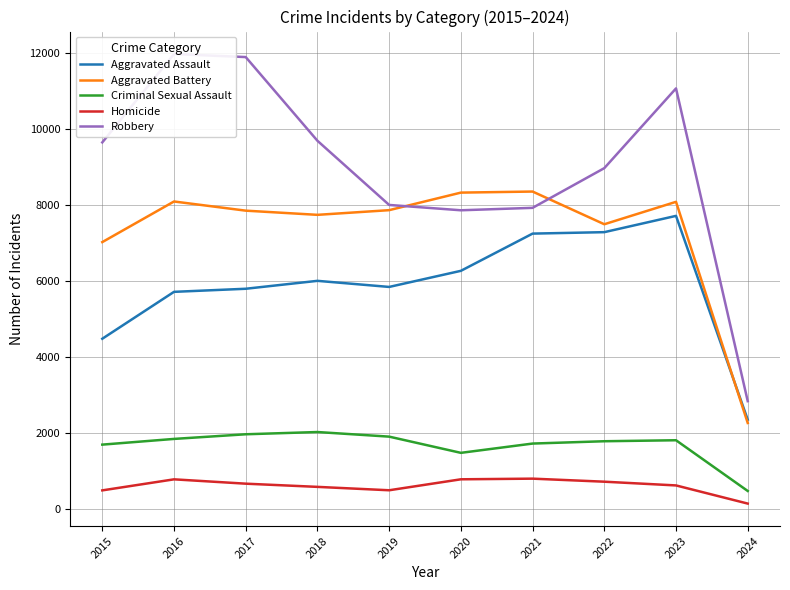

How many lines are shown in the chart?

5